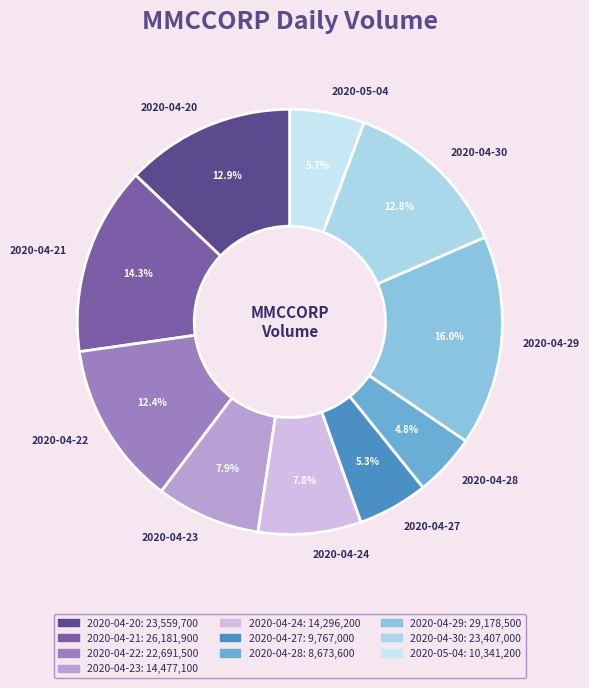

What portion of the pie excludes 2020-04-27?

94.7%